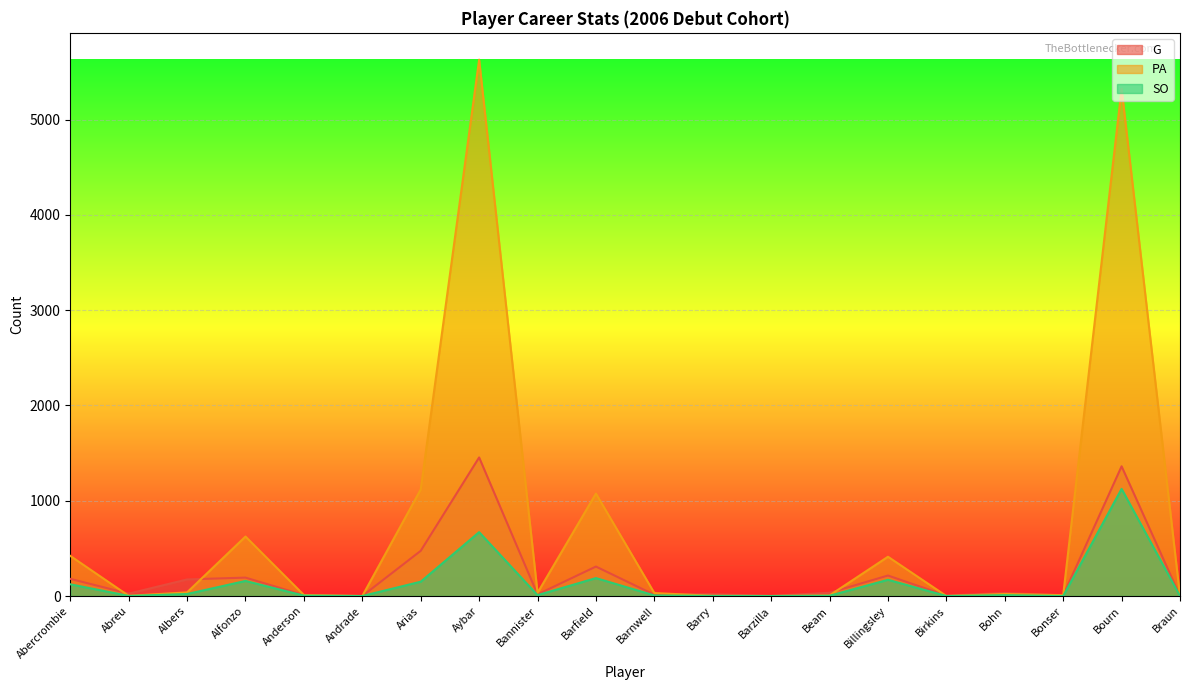

In G, how many points are lower than both neighbors (excluding endpoints)?

7